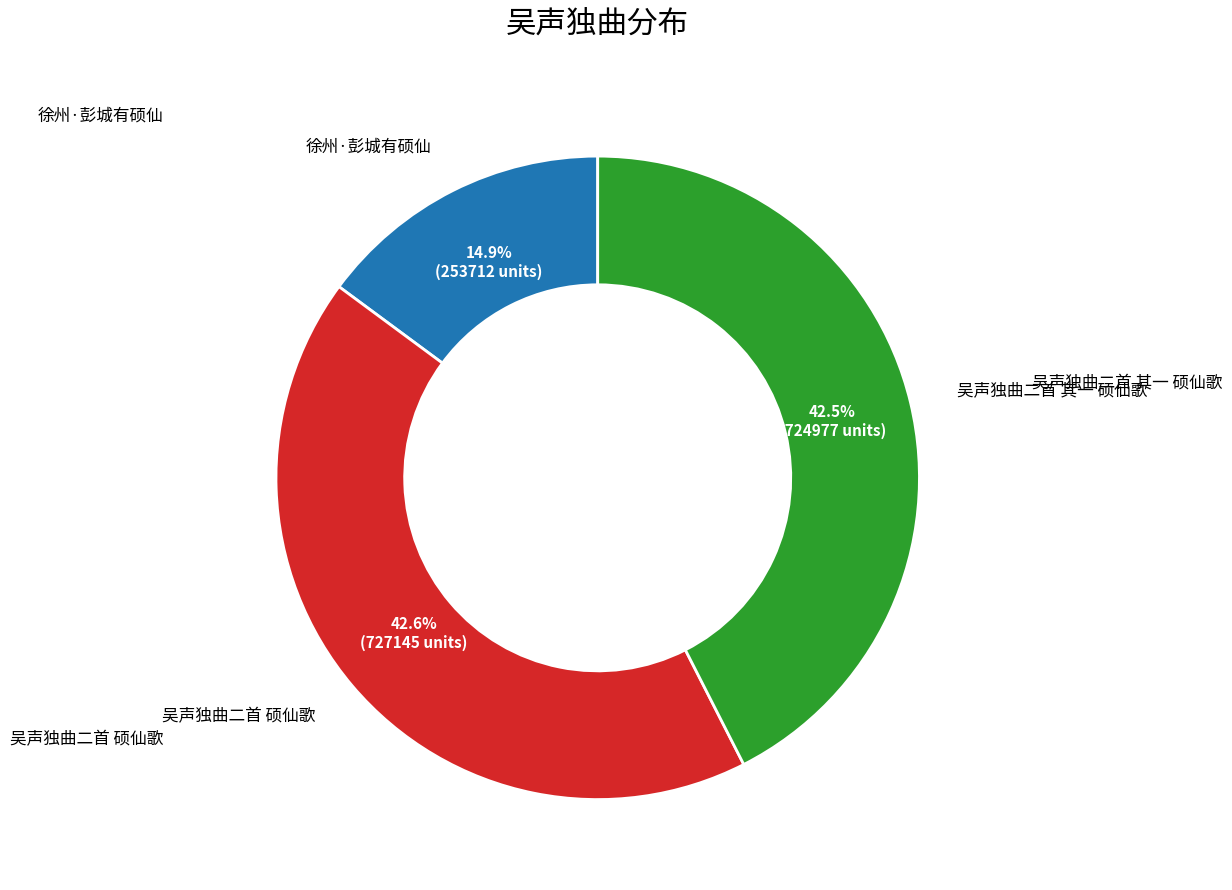

What is the ratio of the value at 吴声独曲二首 硕仙歌 to the value at 吴声独曲二首 其一 硕仙歌?

1.0